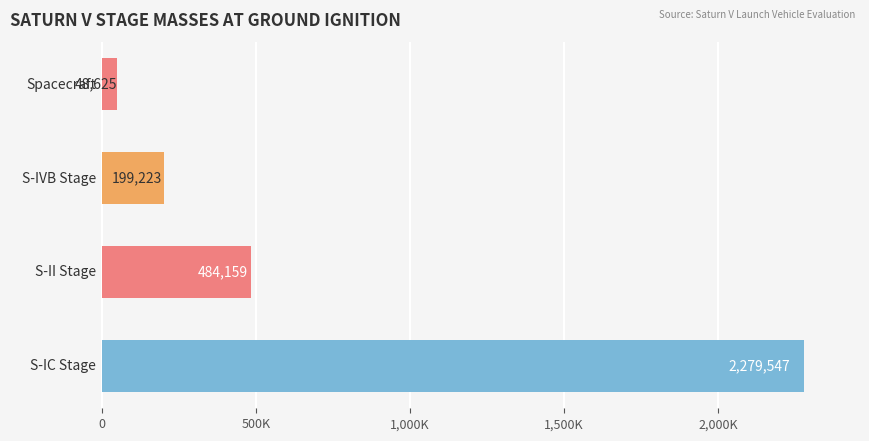

Does the chart contain any negative values?

No